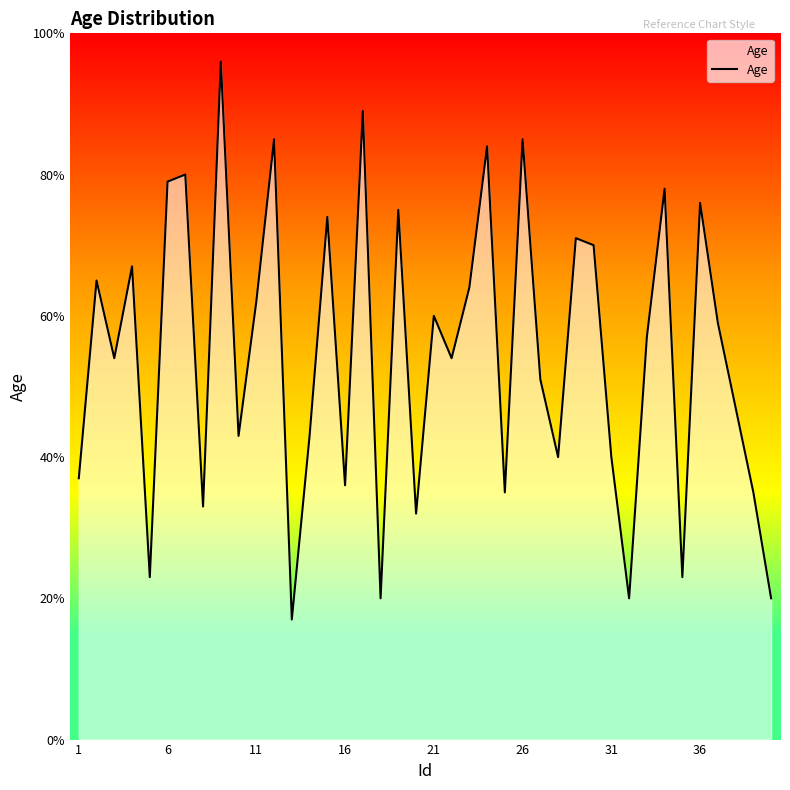

How many interior local valleys (lower than both neighbors) does the data have?

13